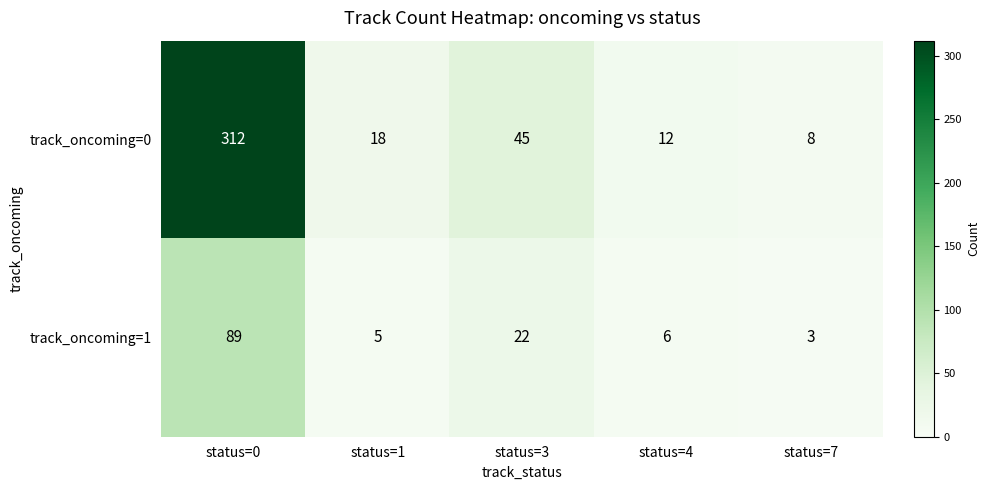

What is the sum of all track_oncoming=0 values?

395